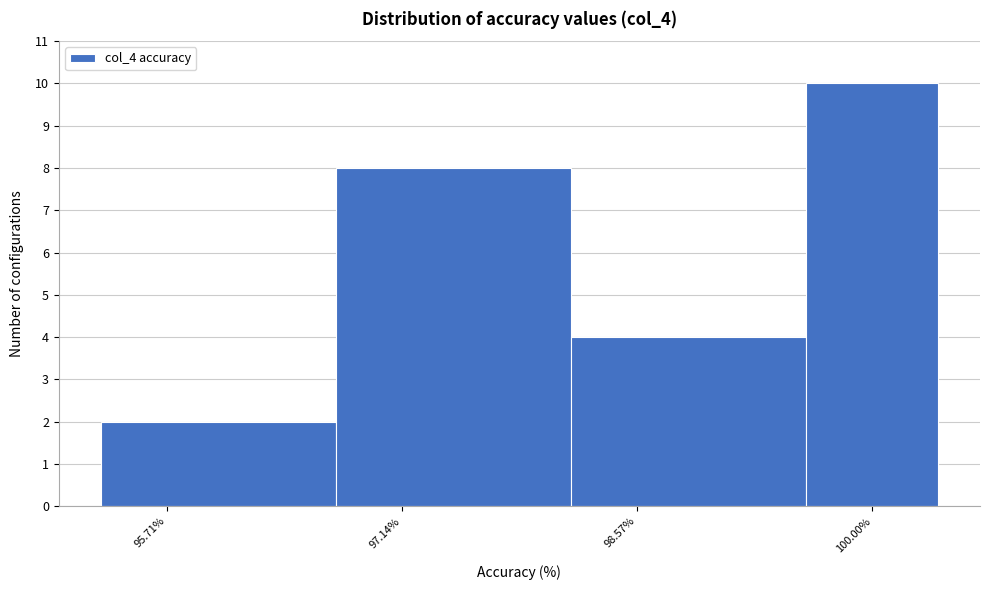

Reading left to right, list every bar in this chart as the range it spans on the x-axis followed by its height. Neither the bar edges nor the heights are printed on the chart, so give them approximately, as read against the axes.

95.4 to 96.8: 2
96.8 to 98.2: 8
98.2 to 99.6: 4
99.6 to 100.4: 10